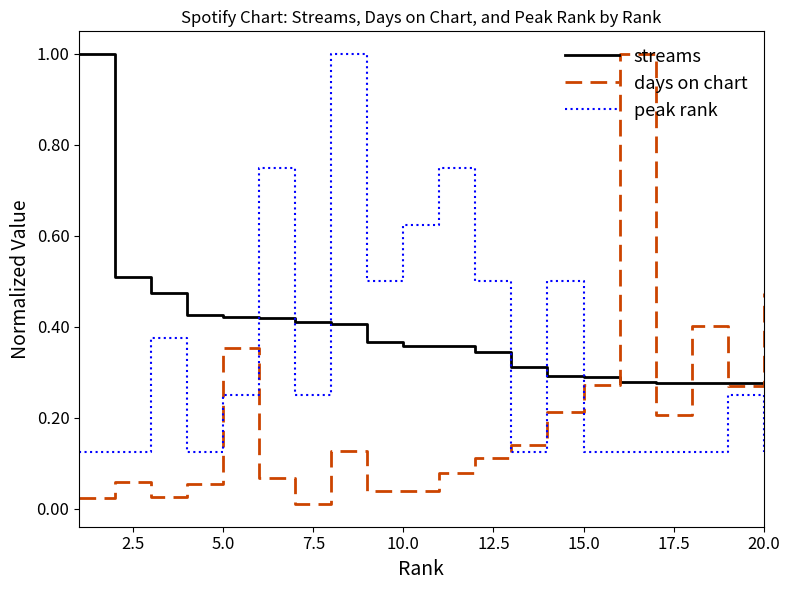

Which series has the largest total across all categories?

streams